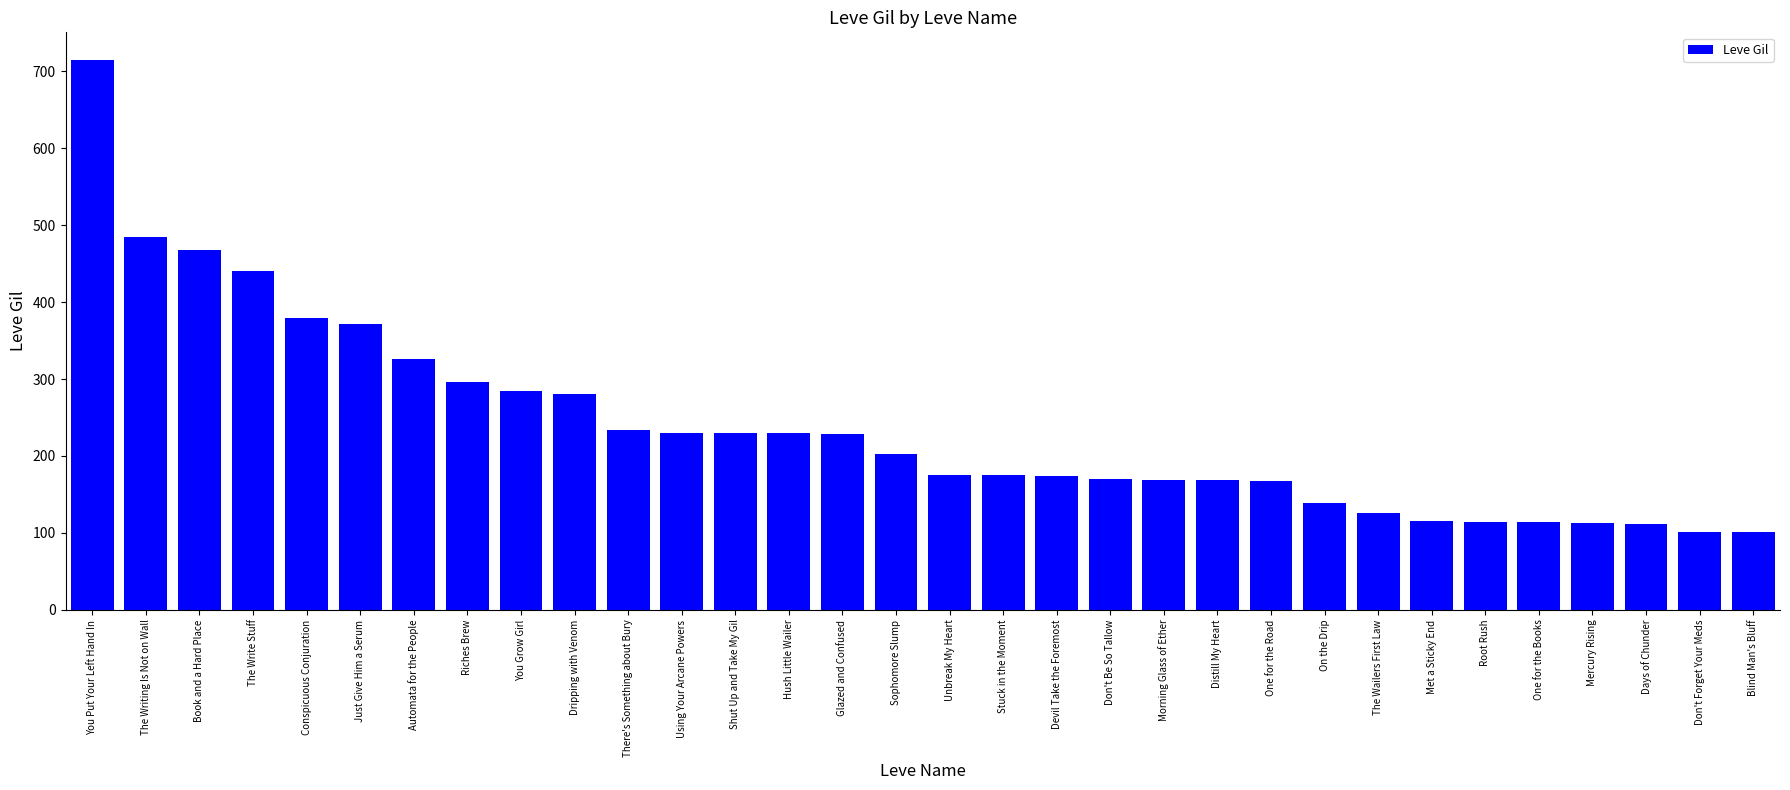

What value does the data have at Using Your Arcane Powers, to the nearest 10?

230